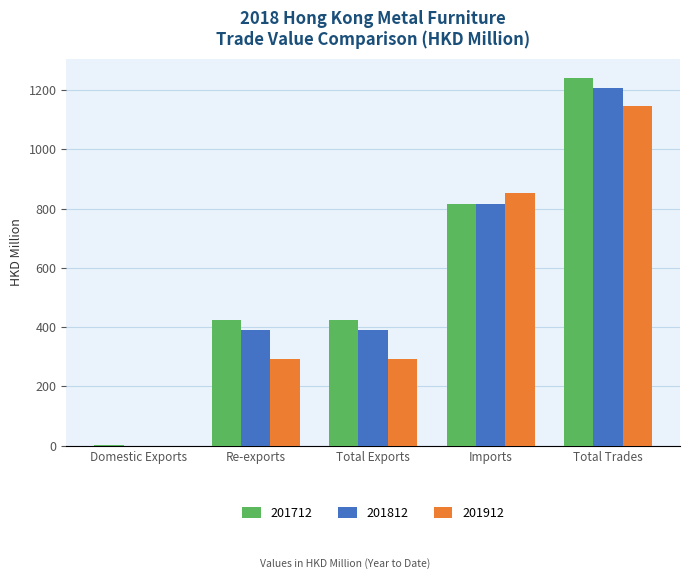

Which series has the largest range (max minus min)?

201712